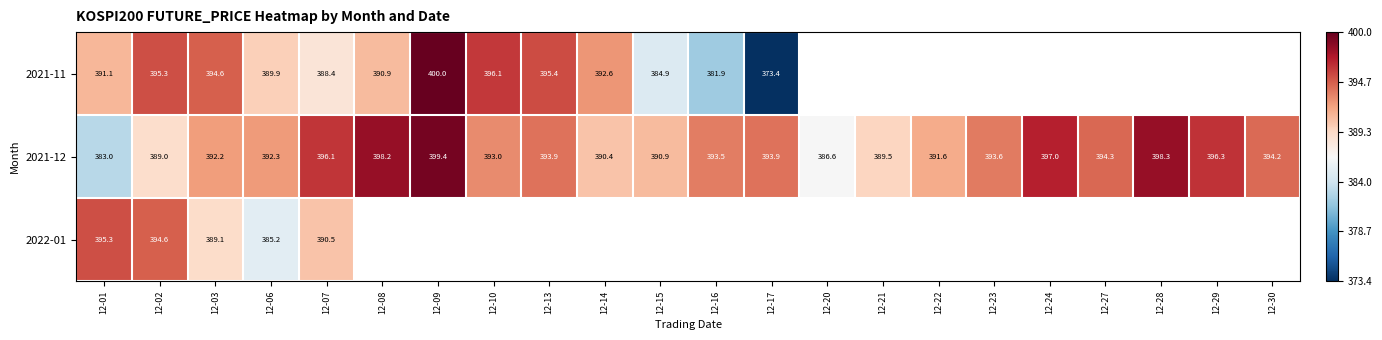

Rank the series by their maximum value, from lowest to highest.

2022-01, 2021-12, 2021-11